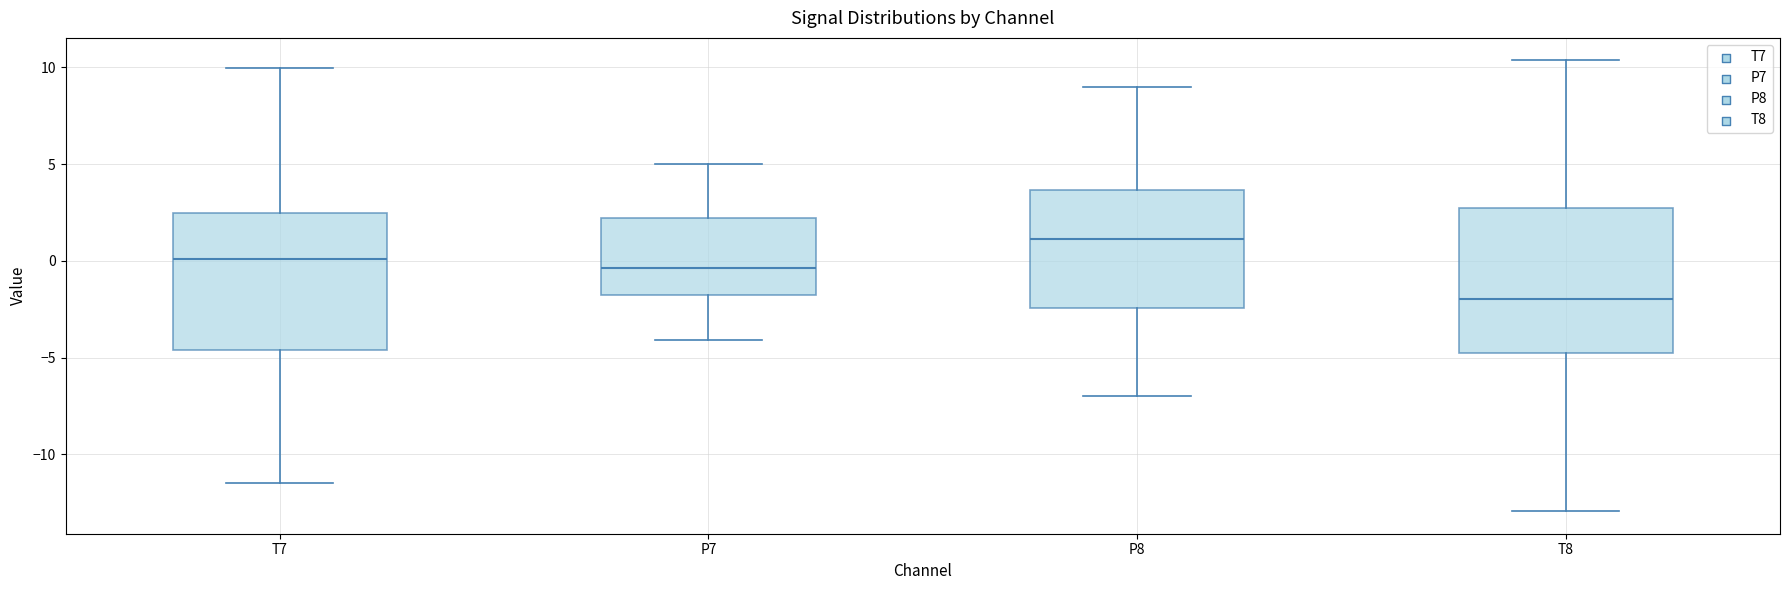

Which box has the highest median line?

P8